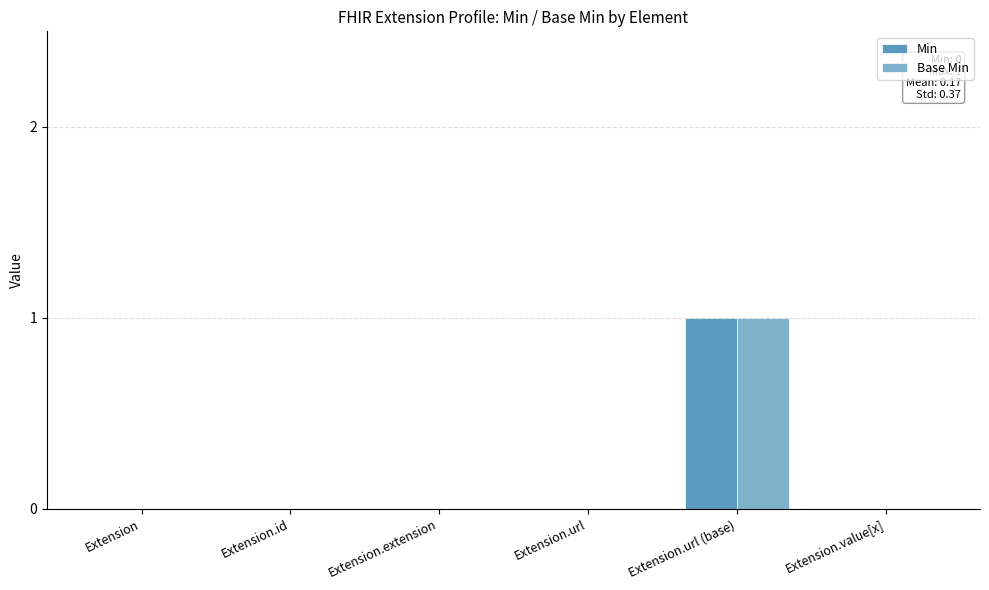

The Min series shows 1 at Extension.url (base). True or false?

True